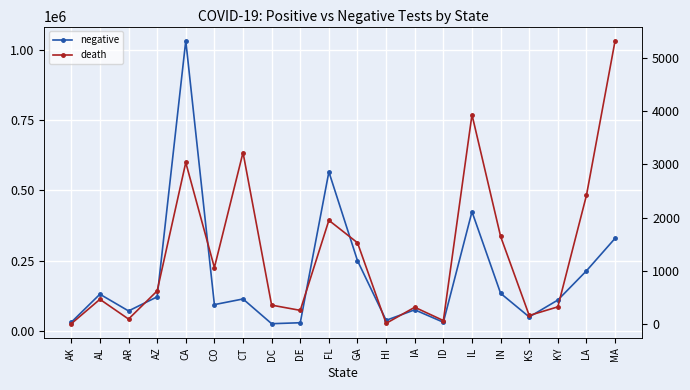

Rank the series by their maximum value, from highest to lowest.

negative, death